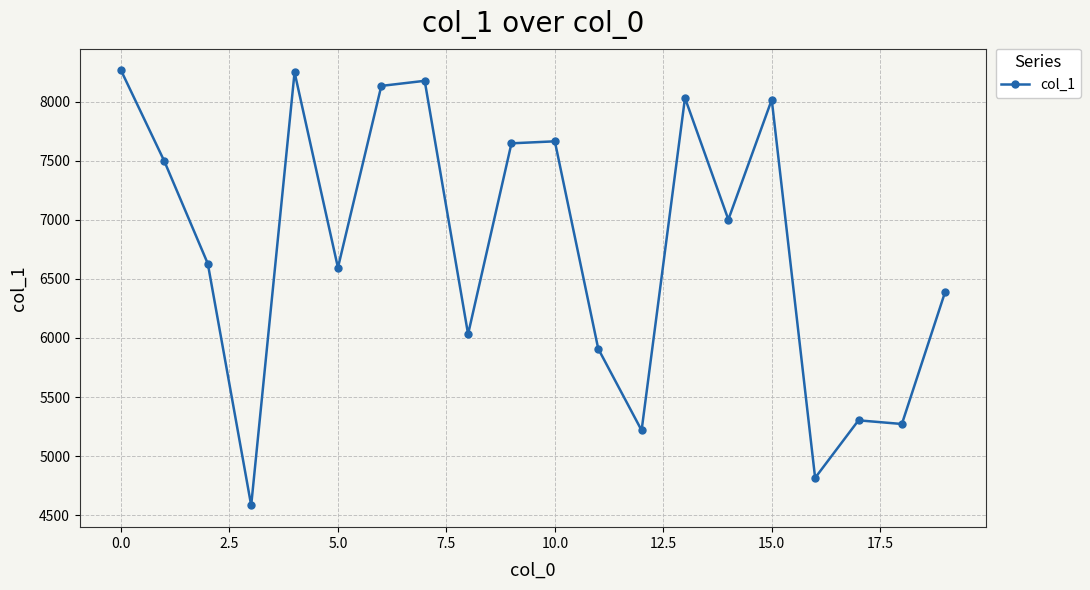

What is the value of the 19th point from the left?

5272